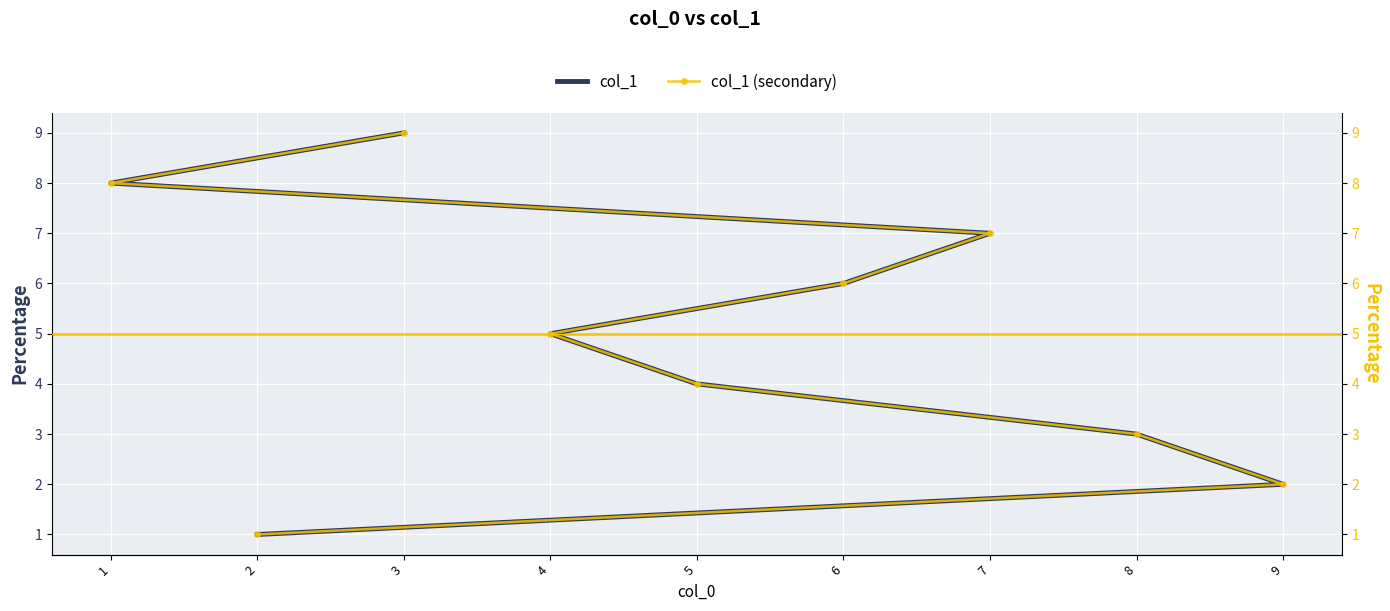

Is the value of col_1 (secondary) at 7 greater than the value of col_1 at 3?

No